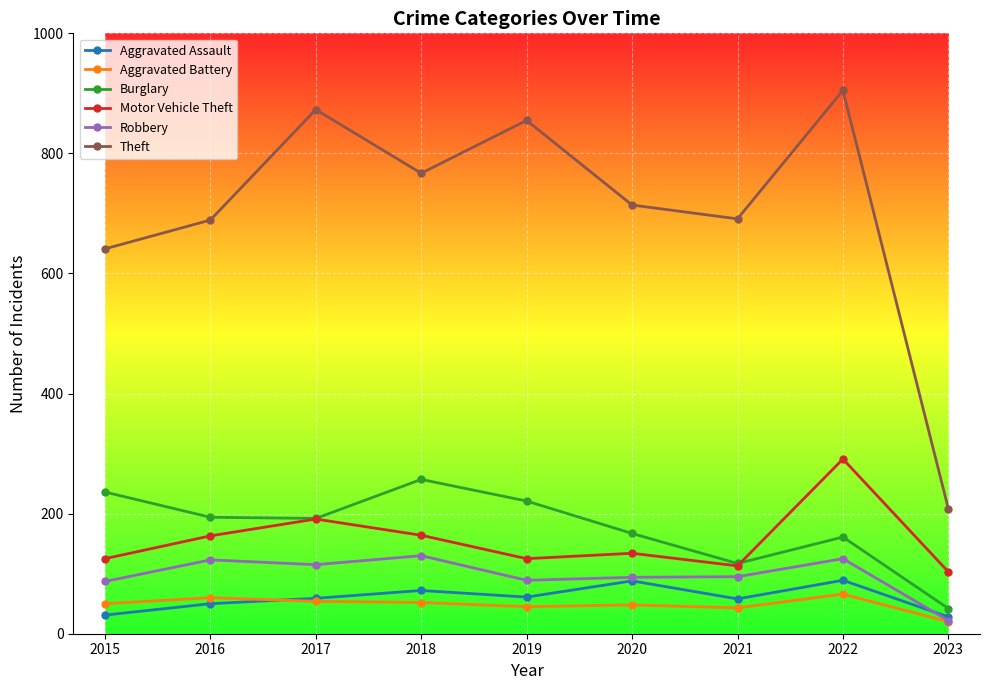

Which series has the widest spread of values?

Theft